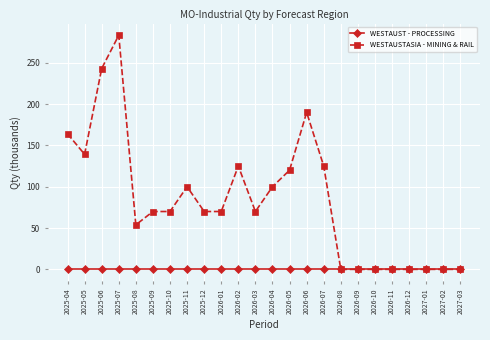

At which category is the sum across all series the highest?

2025-07